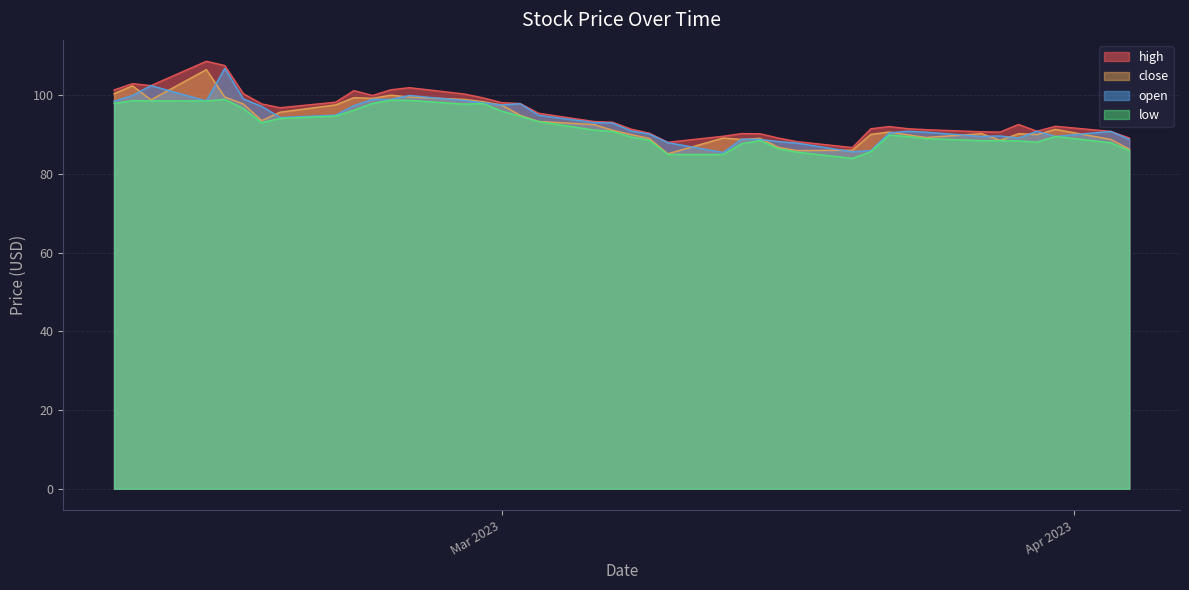

Where does the open series first go above 93?

21